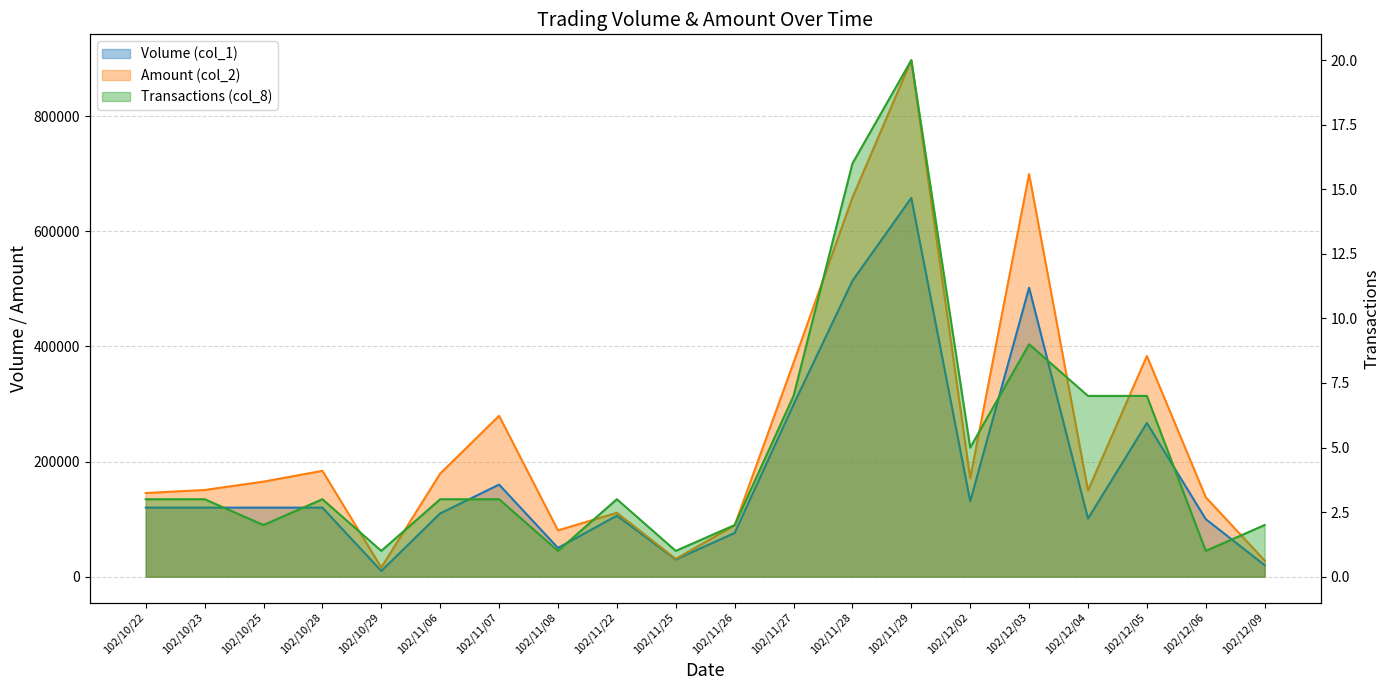

How many interior local peaks (higher than both neighbors) does the data have?

4